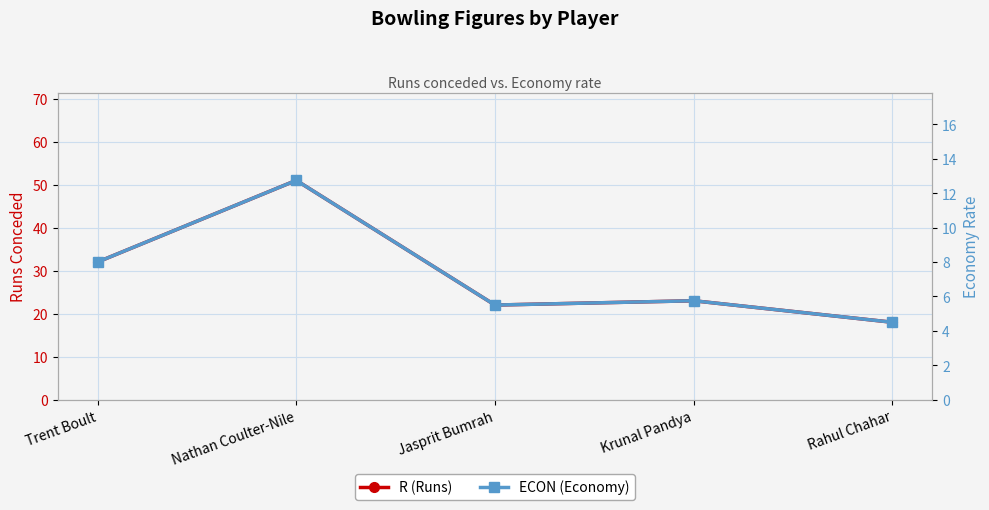

How many interior local peaks does the R (Runs) series have?

2